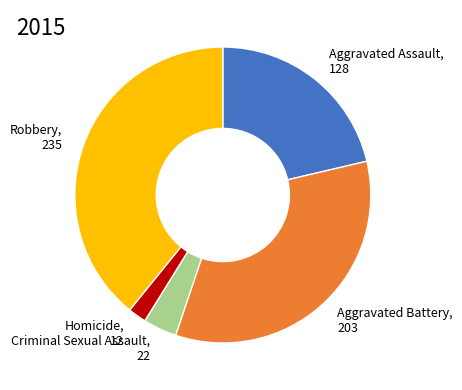

Which slice is the largest?

Robbery